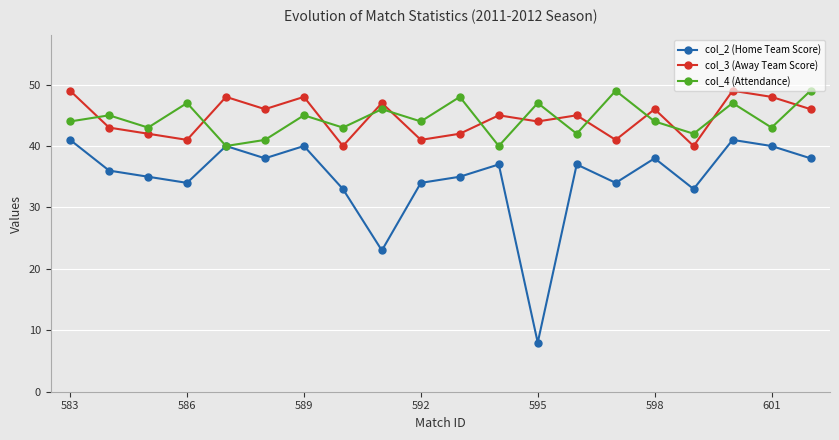

Does the chart display data point markers on the line(s)?

Yes